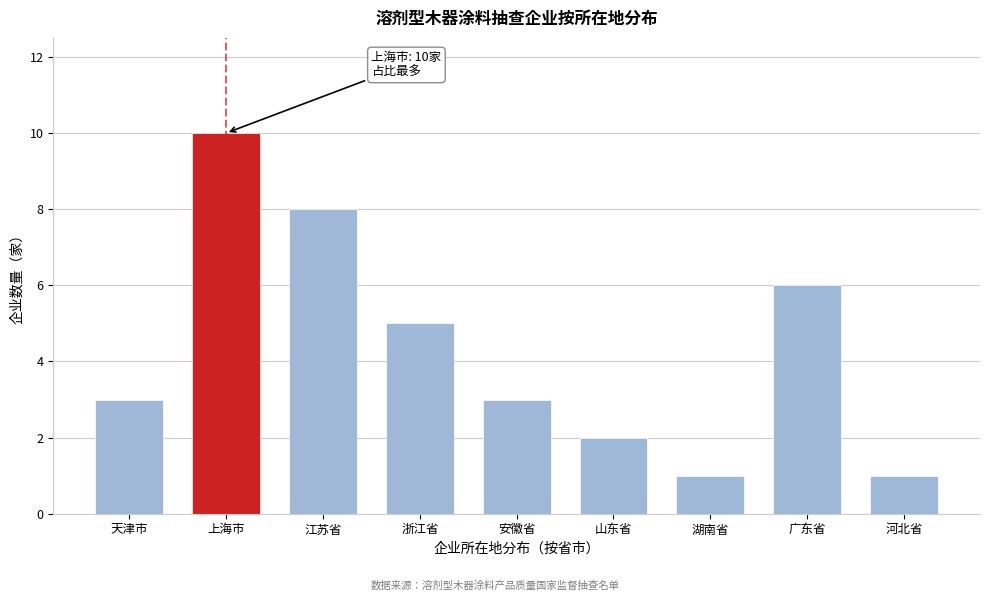

Reading left to right, what are all the values shown in this chart?

3	10	8	5	3	2	1	6	1